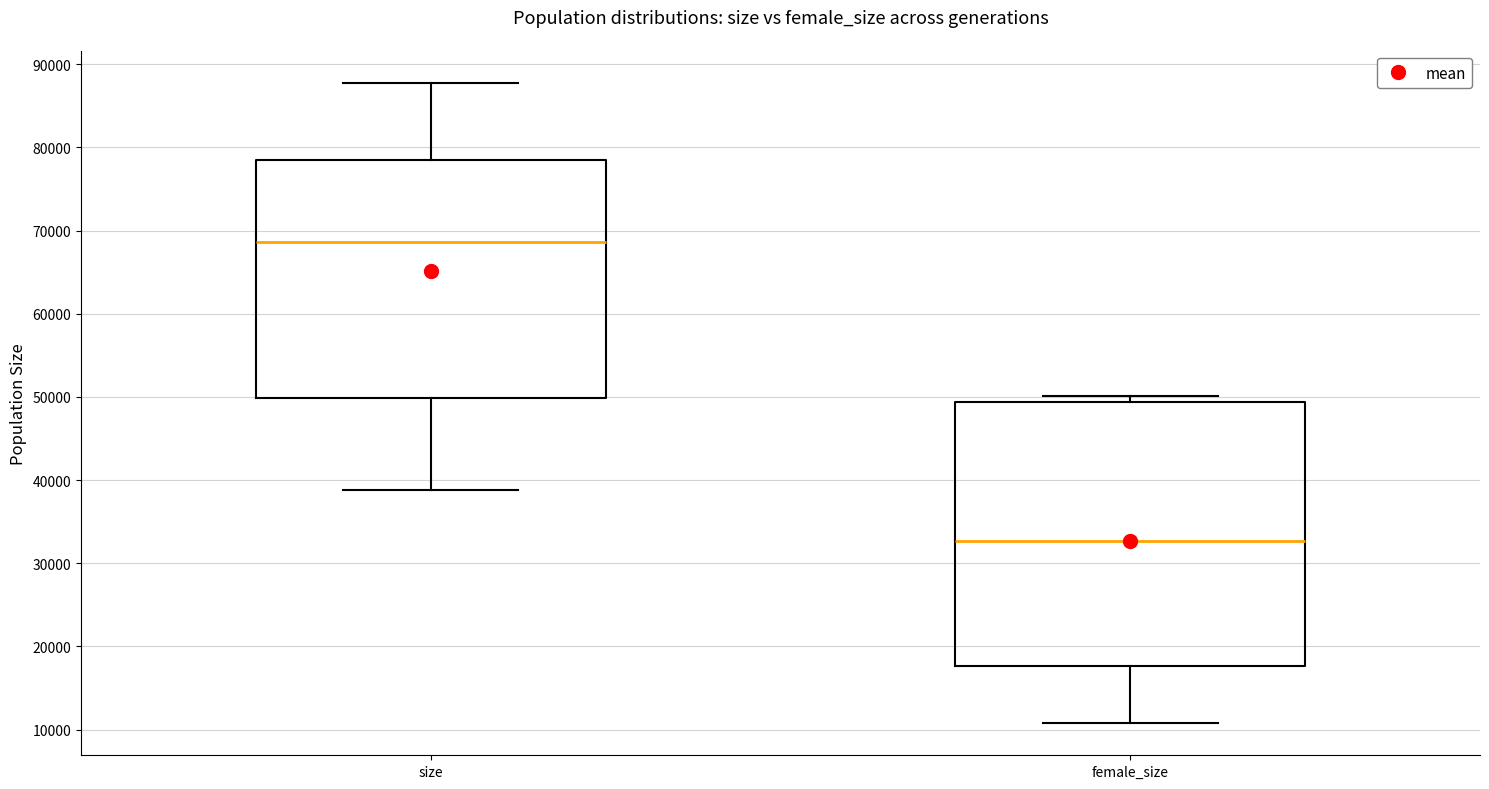

Reading left to right, transcribe this box plot: for each box, give where its median line is, the range the box spans, and where its two whiskers end, as read against the y-axis. The values are not printed on the chart, so give them approximately, as read against the axis.

size: median 69000, box 50000 to 79000, whiskers 39000 to 88000
female_size: median 33000, box 18000 to 49000, whiskers 11000 to 50000